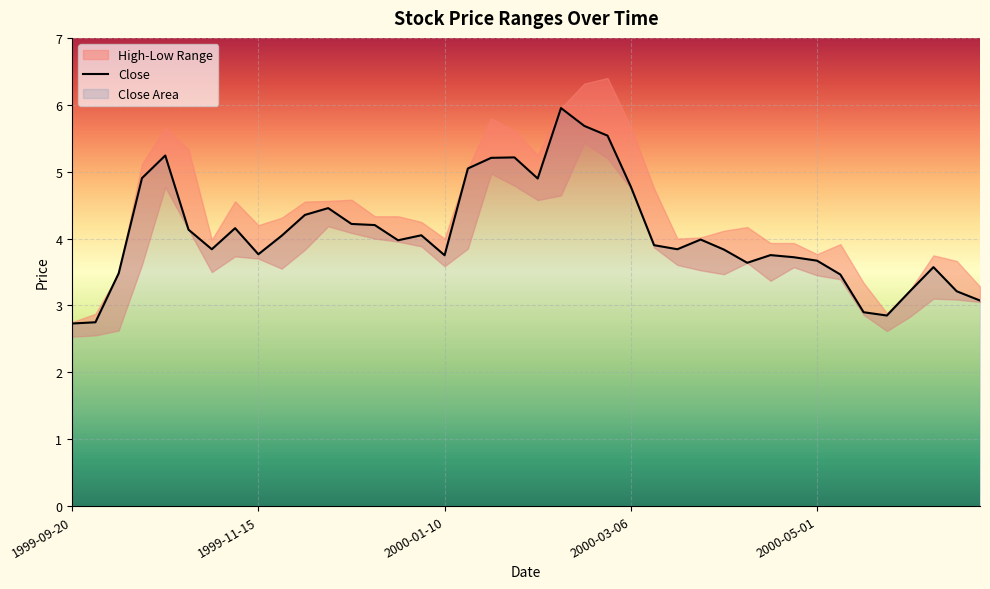

What is the value of the Low point at the 3rd from the left?

2.6